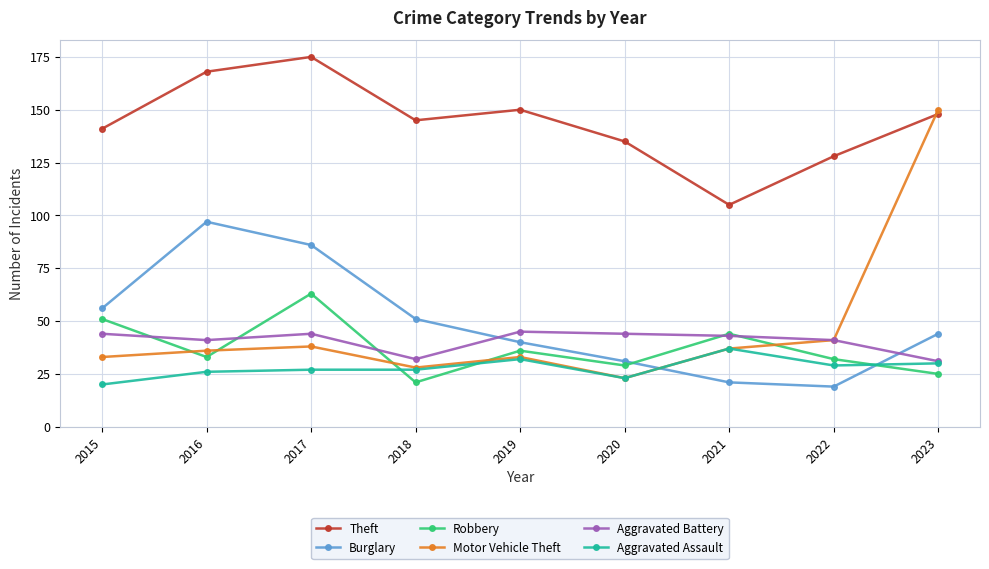

What is the value of the Theft point at the 1st from the left?

141